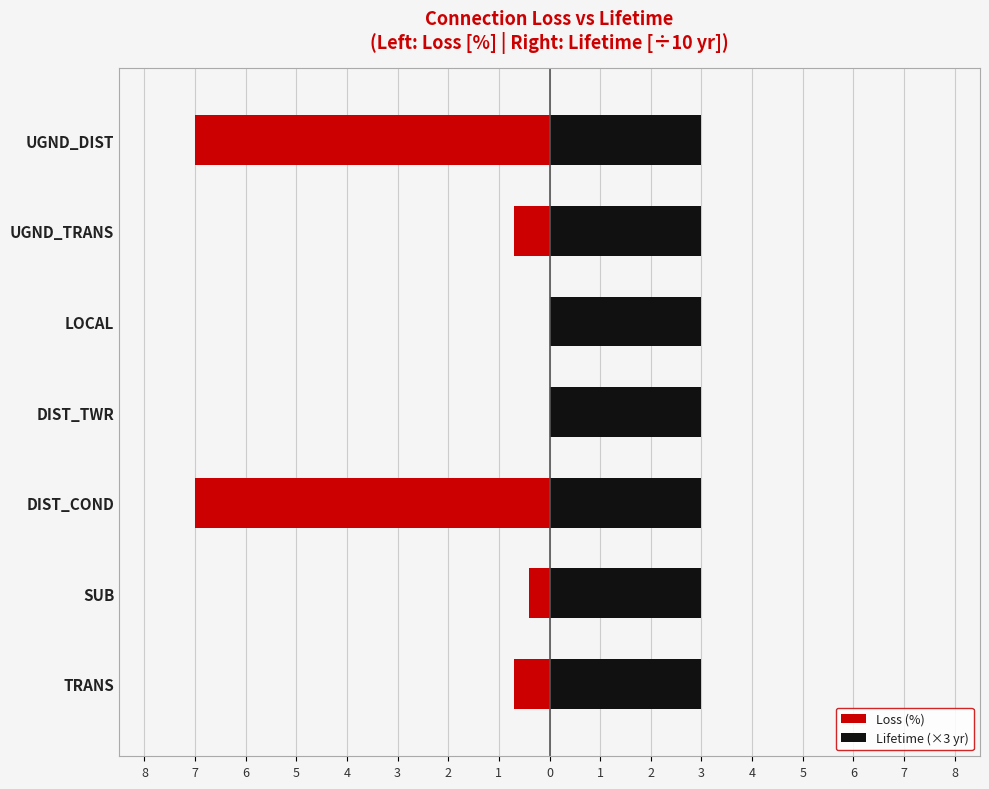

What are all the series names shown in the legend?

Loss (%), Lifetime (×3 yr)